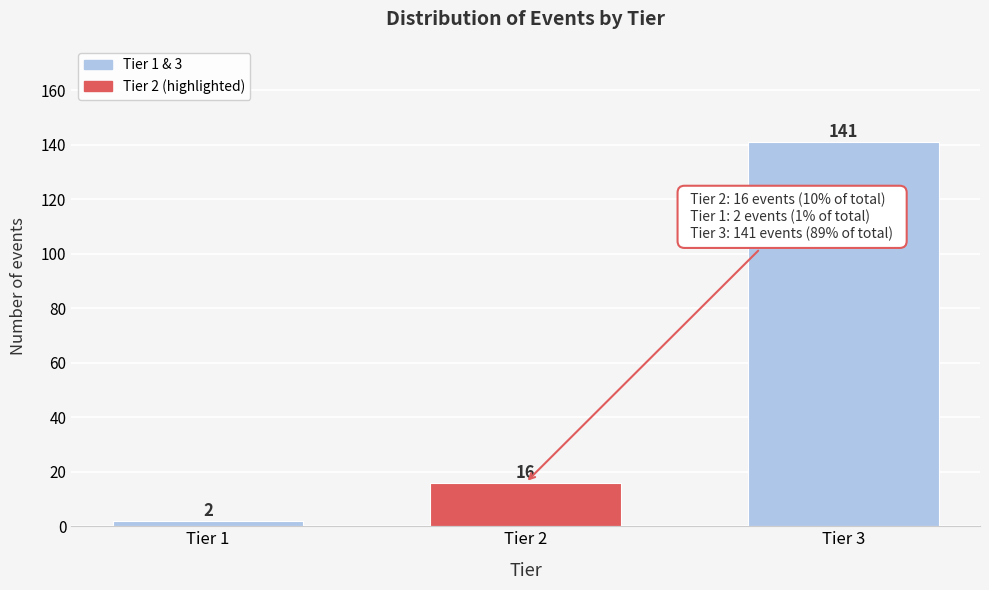

Reading left to right, transcribe all the data shown in this chart.

Tier 1=2	Tier 2=16	Tier 3=141